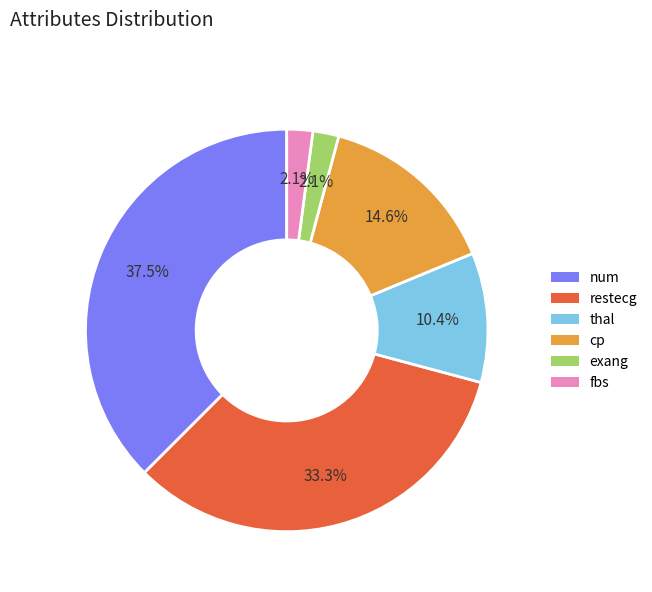

True or false: cp accounts for 26% of the total.

False